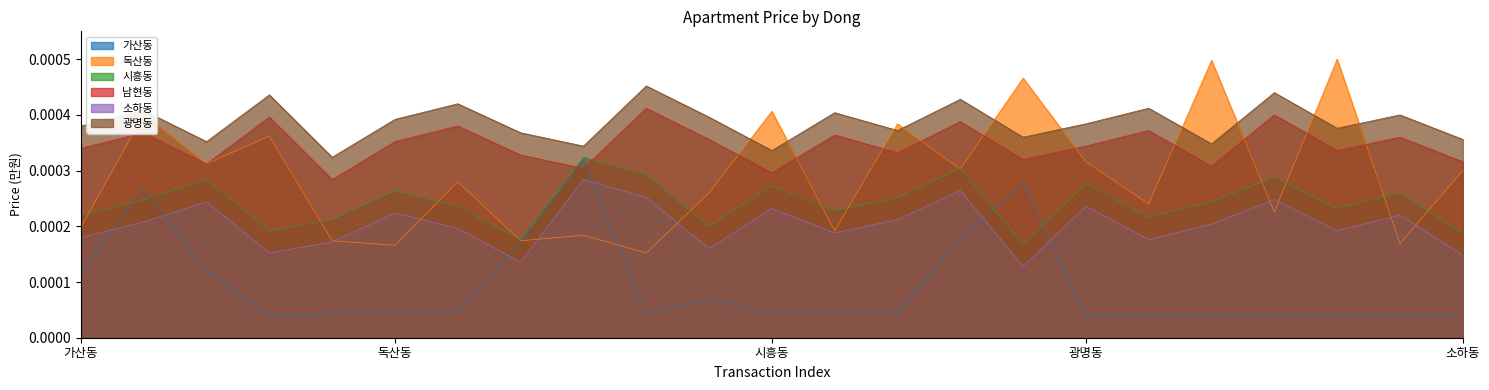

Is it true that 남현동 equals 0.0 at 20?

False